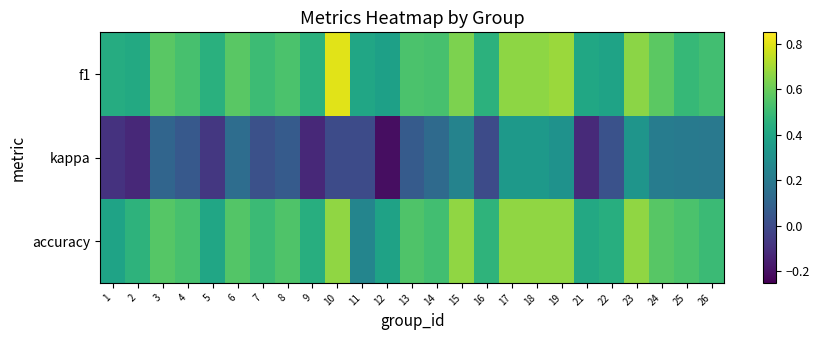

Between 16 and 7, which is larger?

7